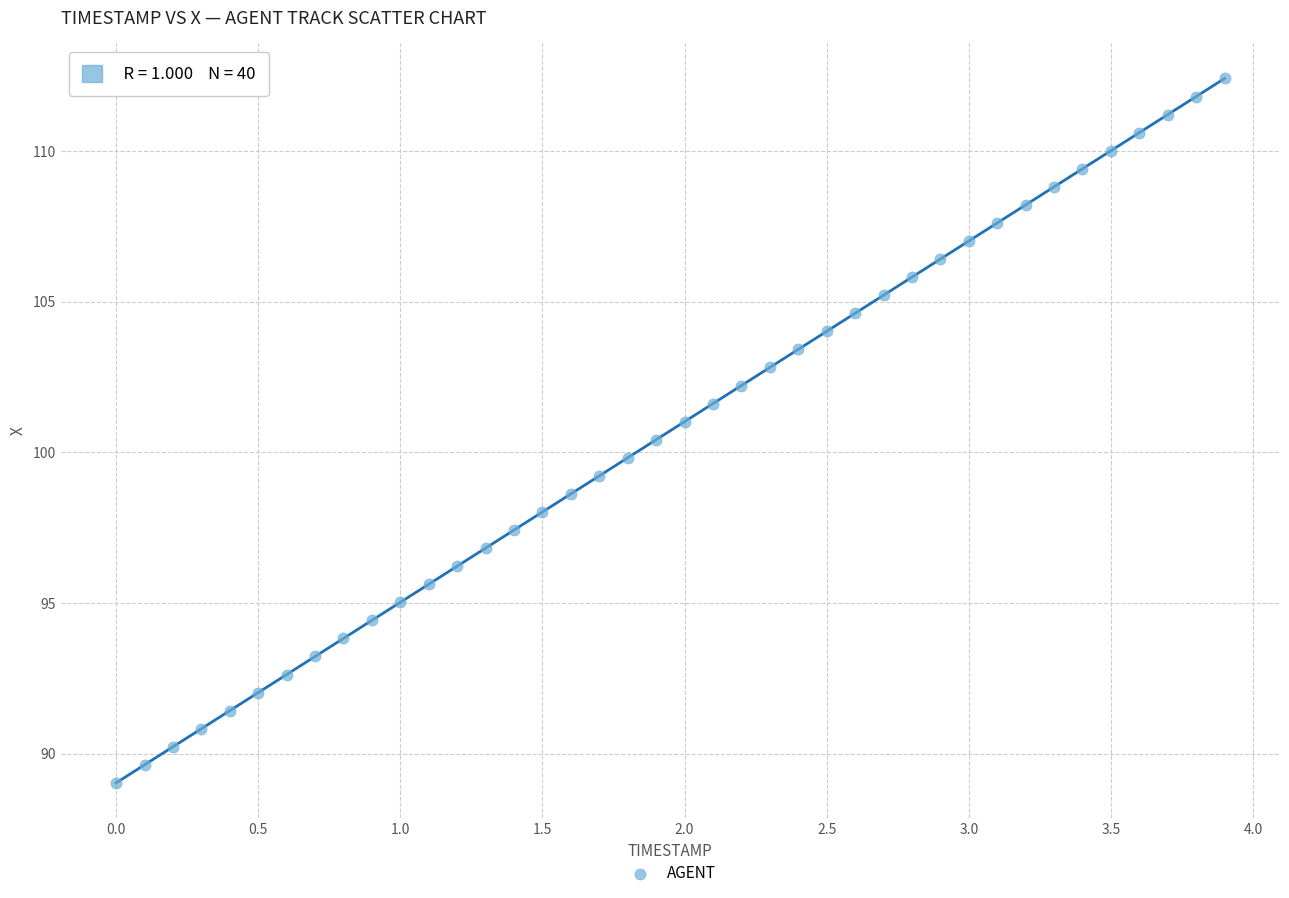

What is the range of X values (max minus min)?

3.9